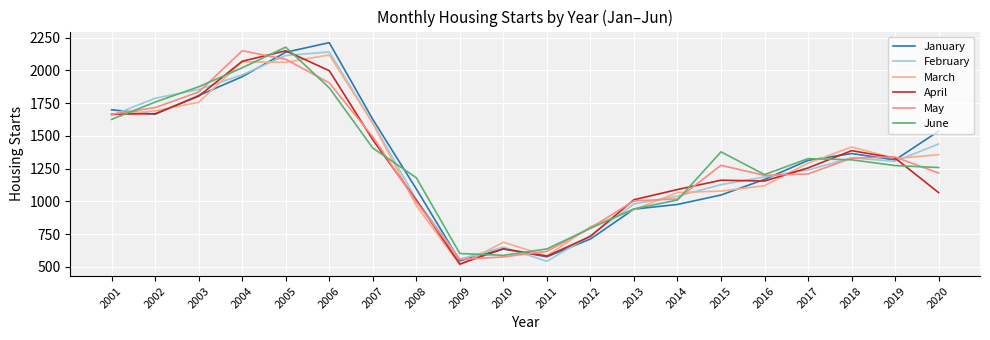

After their last crossing, which series has the higher values: May or April?

May